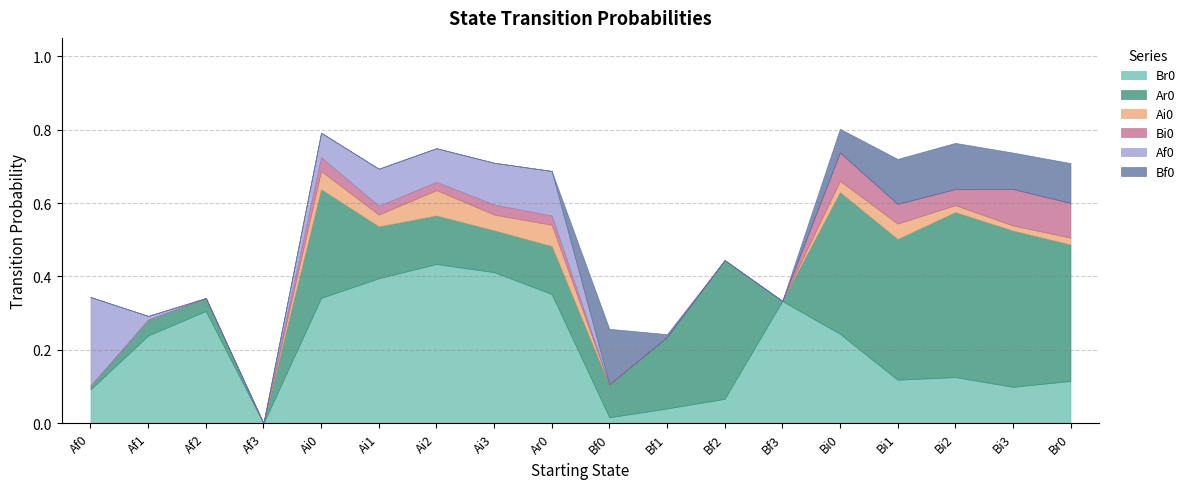

Which series has the widest spread of values?

Ar0